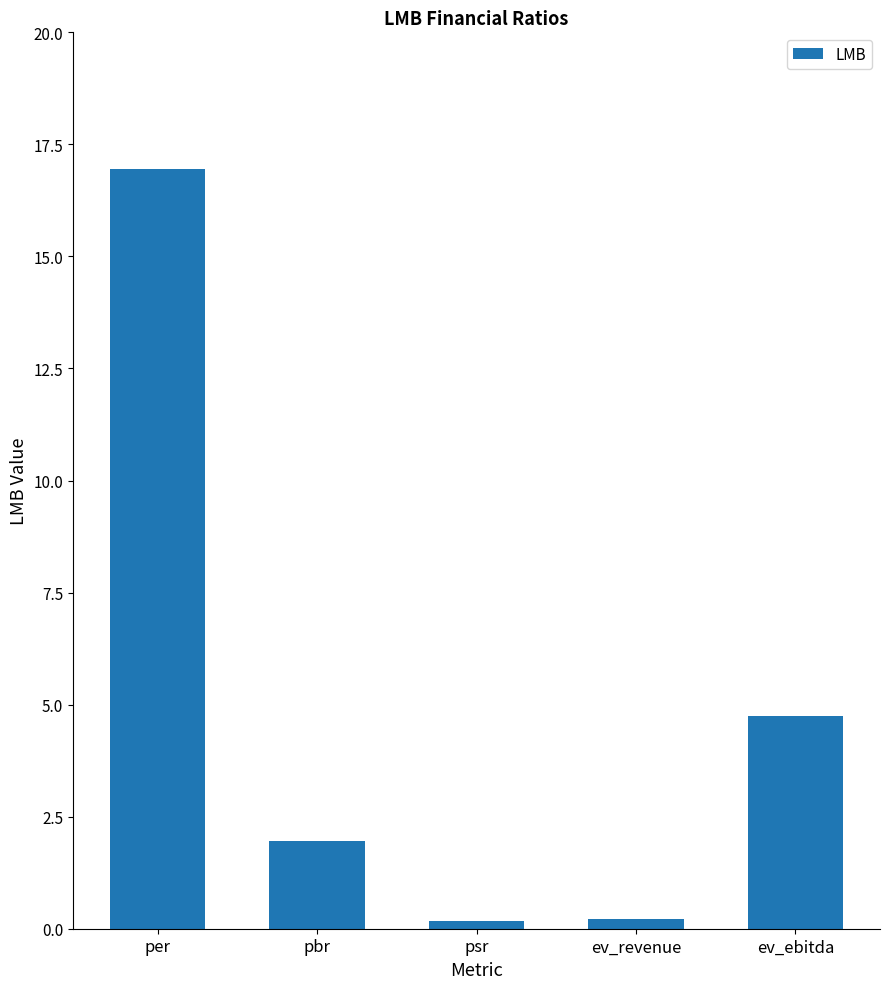

What is the approximate value at psr?

0.2